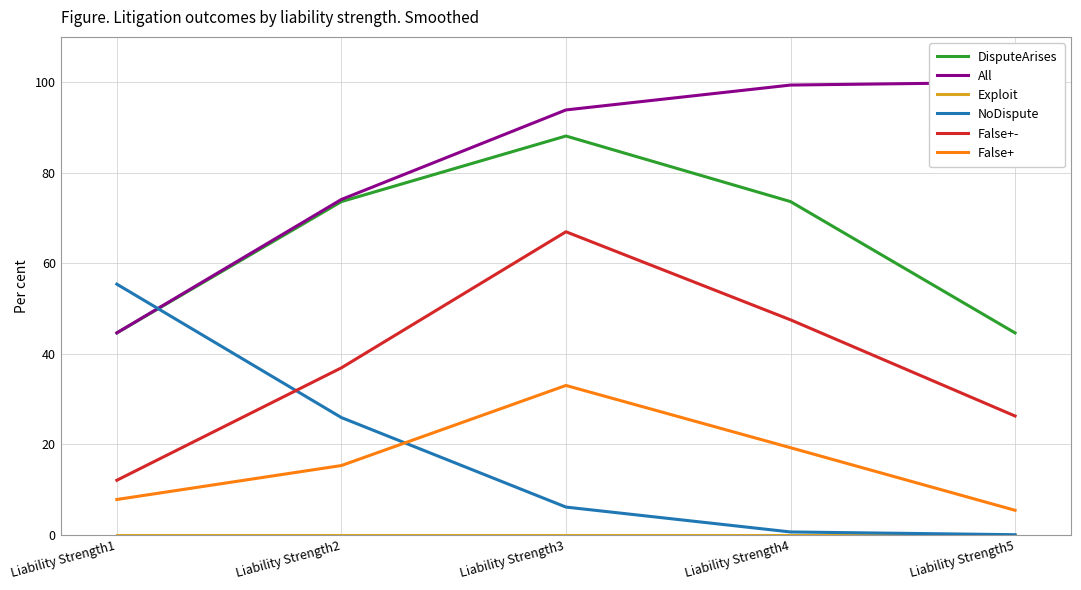

Is it true that False+- equals 0.4 at Liability Strength5?

False